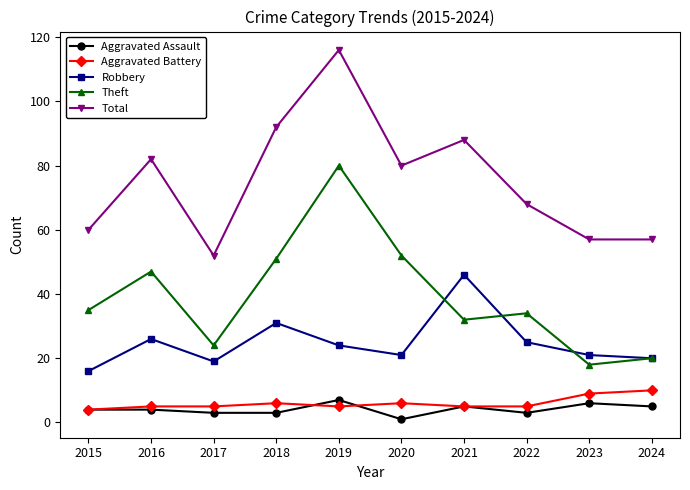

Which series has the largest range (max minus min)?

Total